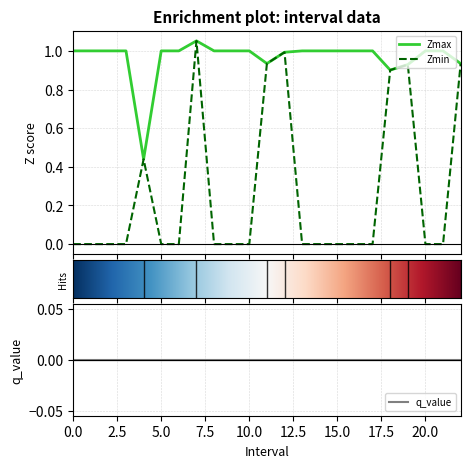

Which series has the largest total across all categories?

Zmax